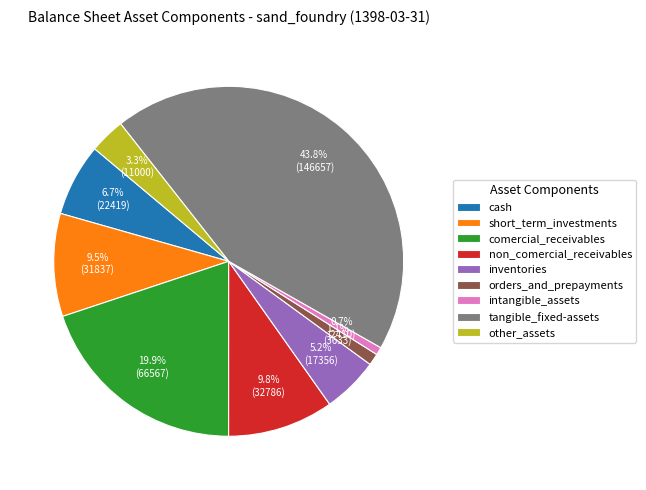

How many slices are in this pie chart?

9